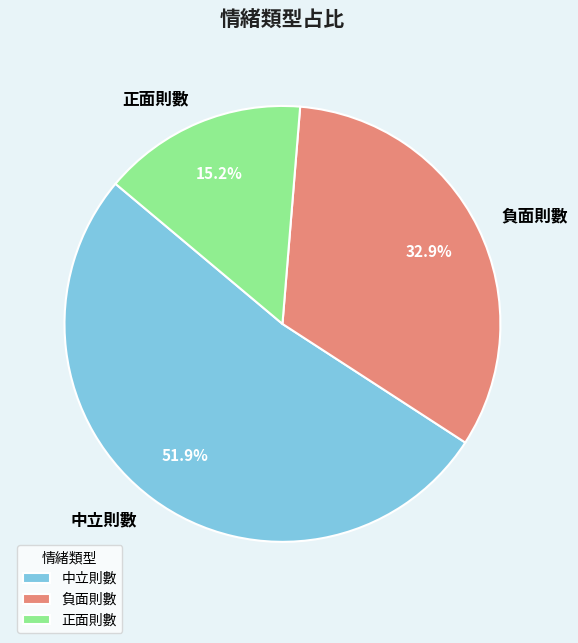

The 正面則數 slice represents 15% of the pie. True or false?

True